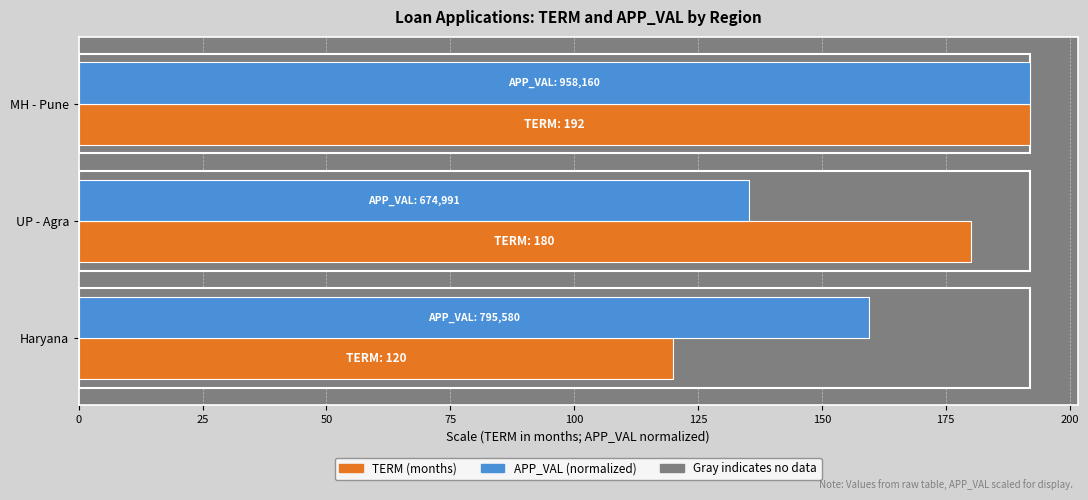

Rank the series by their average value, from lowest to highest.

APP_VAL, TERM